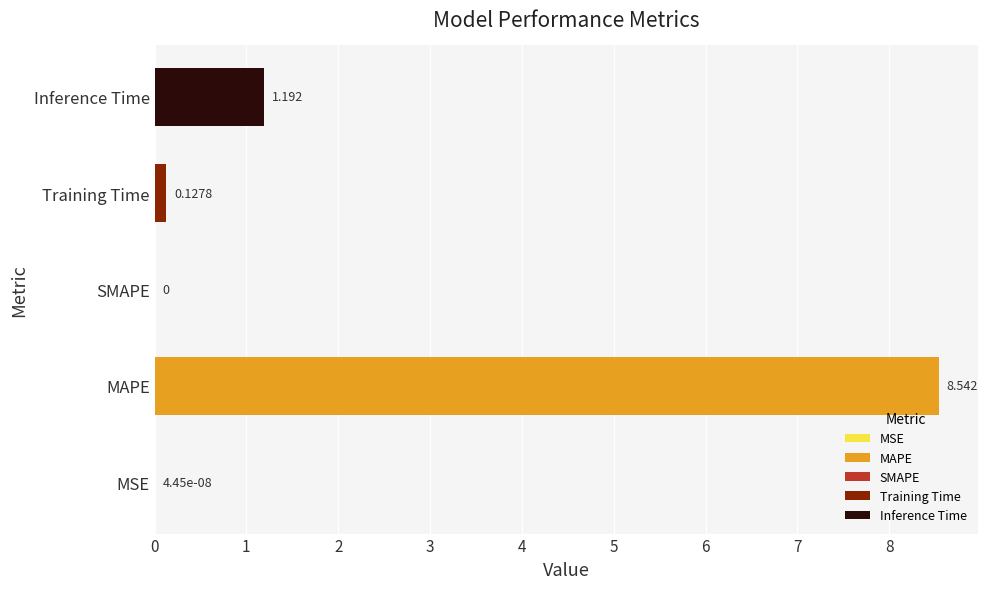

Are the bars grouped side by side (vs. stacked)?

No